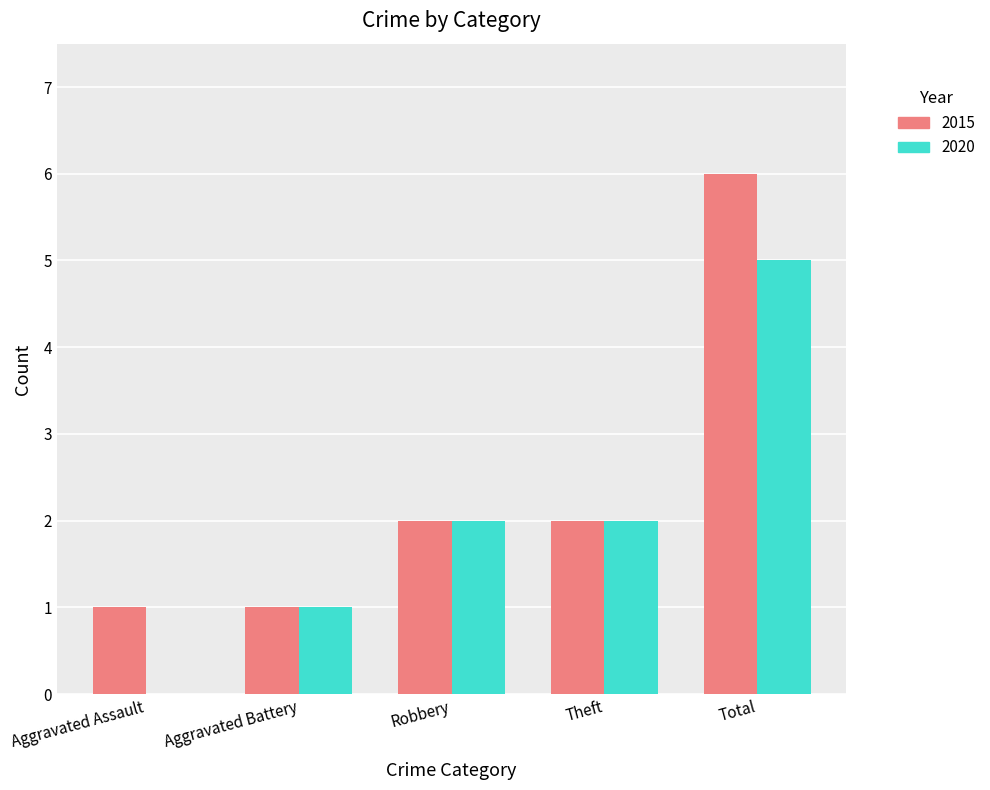

What is the total value across all series at Total?

11